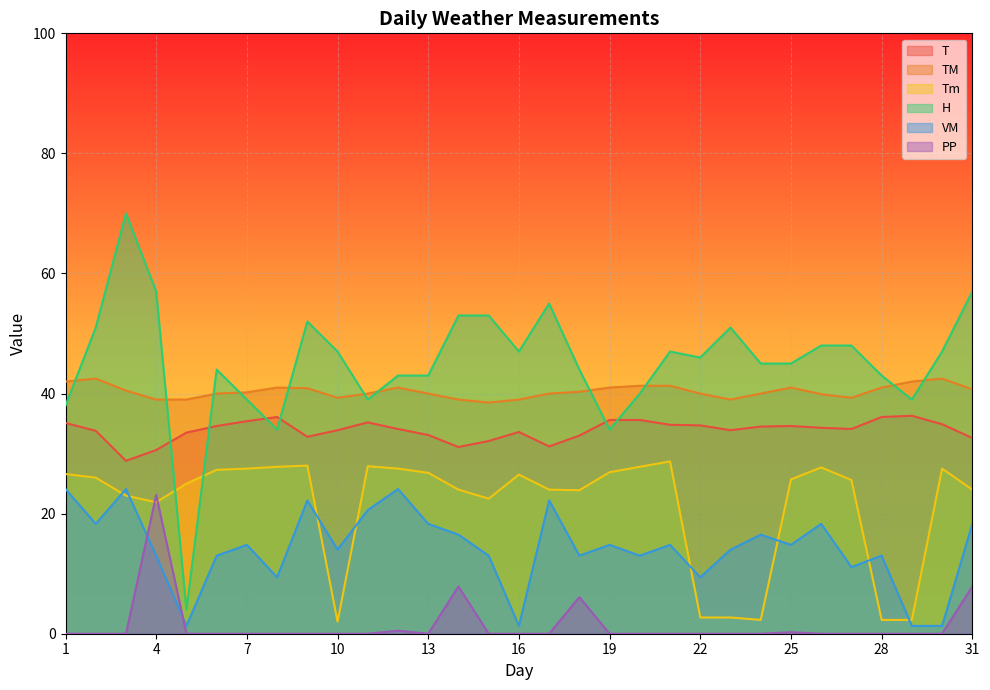

At how many categories does at least one series exceed 4?

31